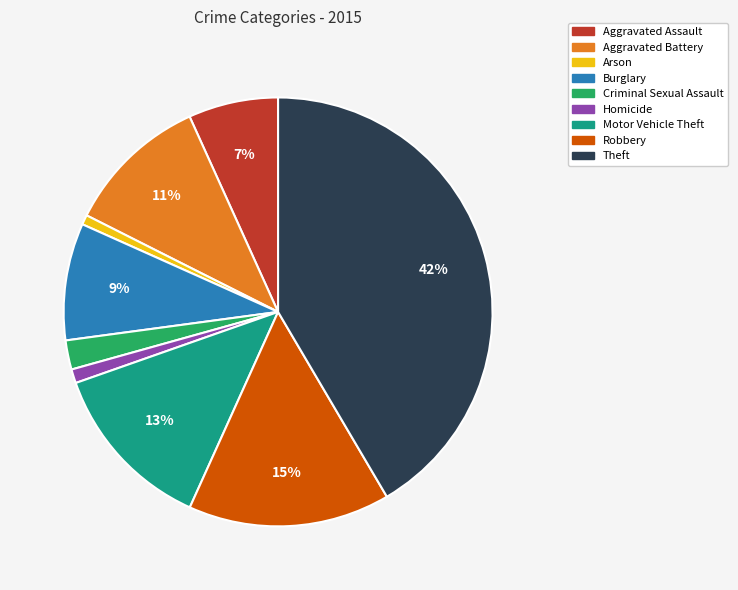

Which slice is the largest?

Theft